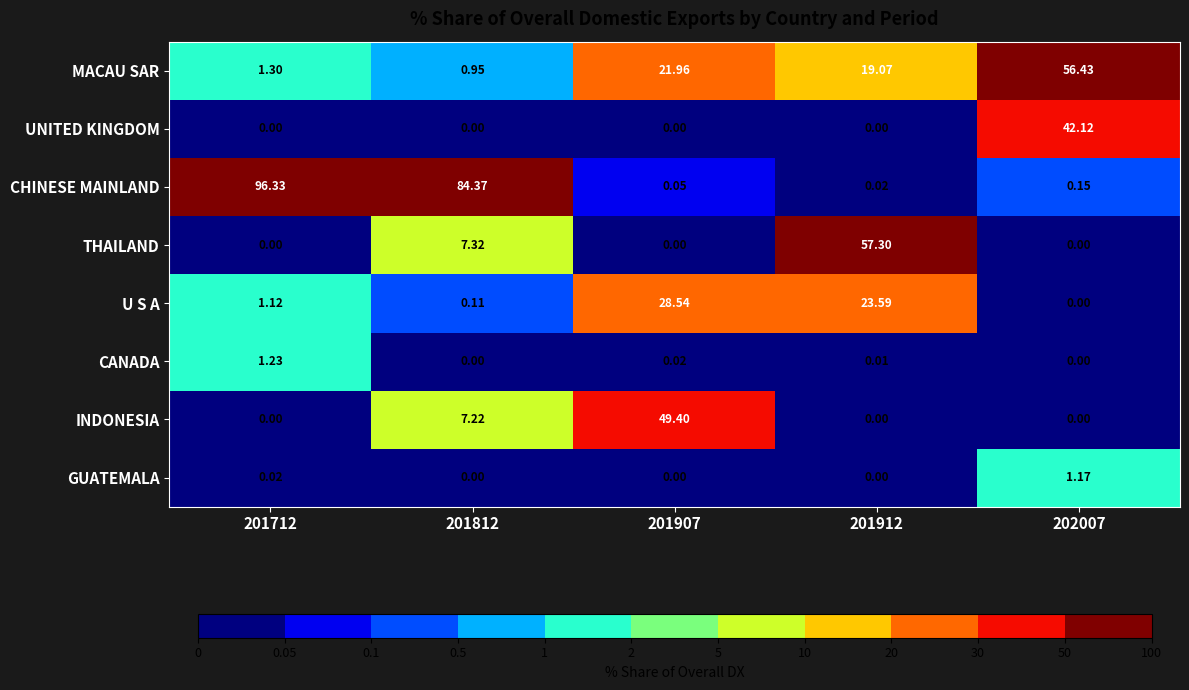

Count the number of data series in this chart.

8